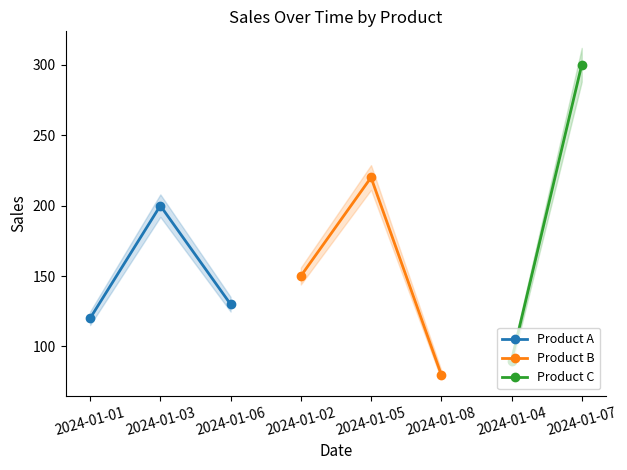

What is the smallest value displayed?

80